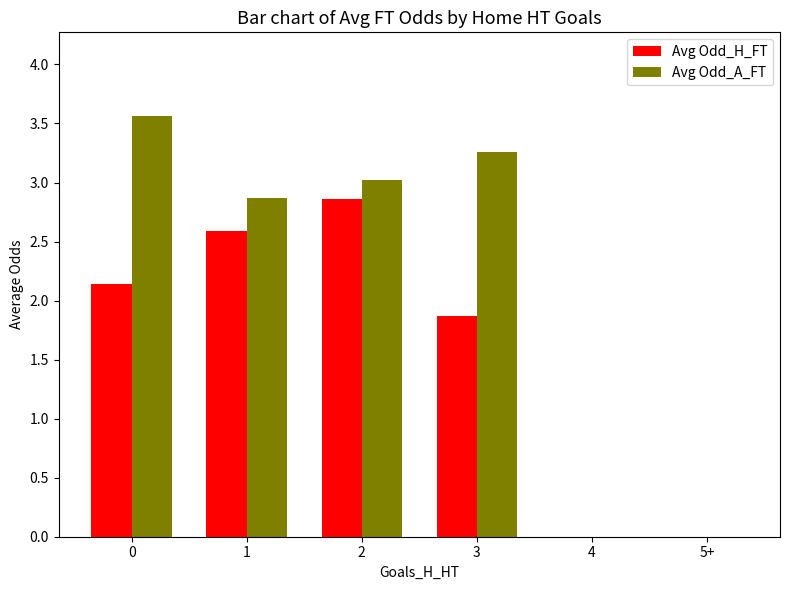

Are the bars horizontal?

No